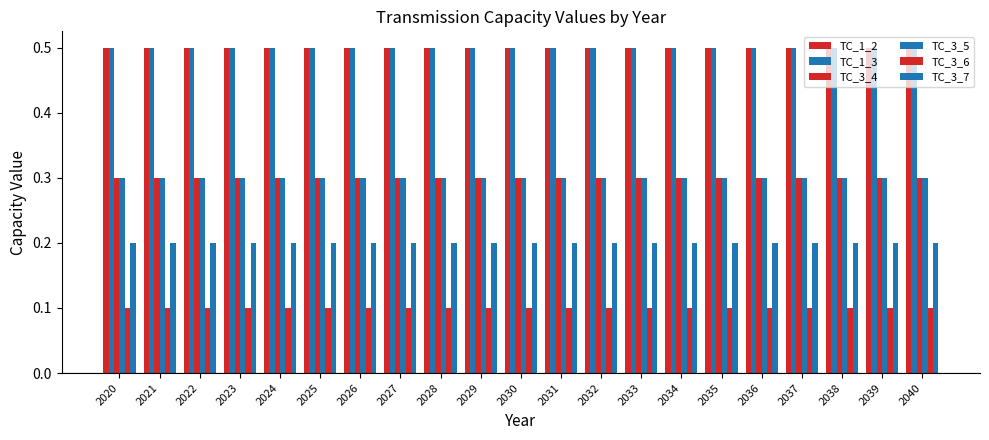

How many series are shown in this chart?

6